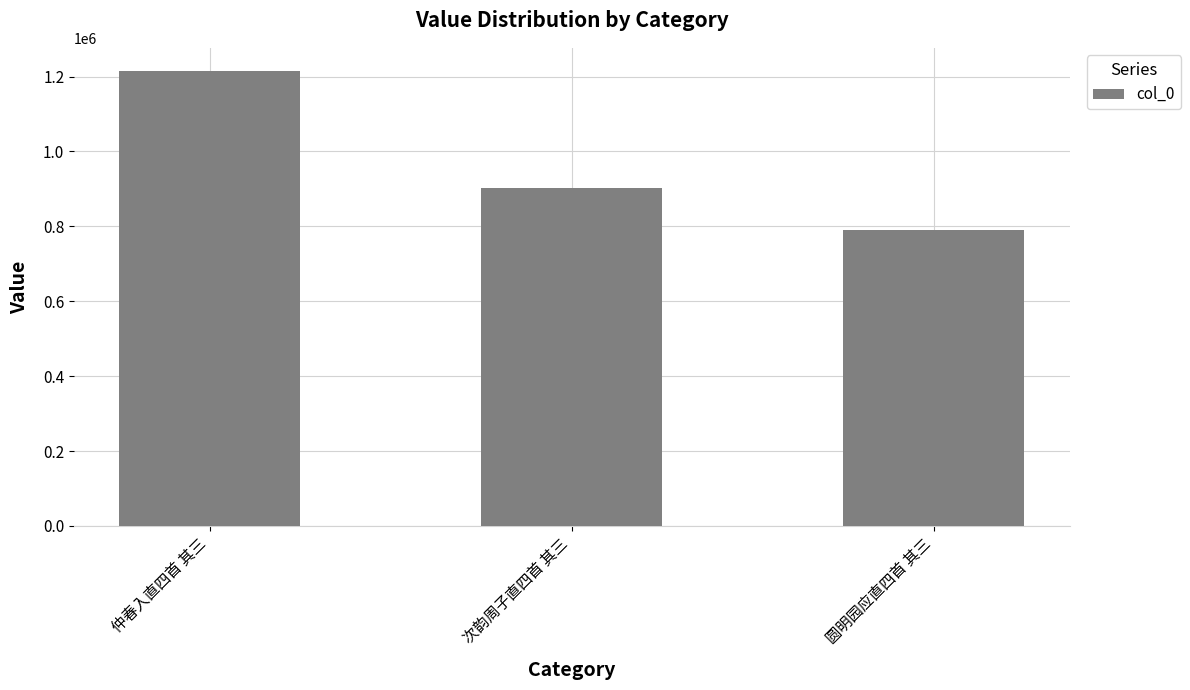

Which label corresponds to the largest value in the chart?

仲春入直四首 其三